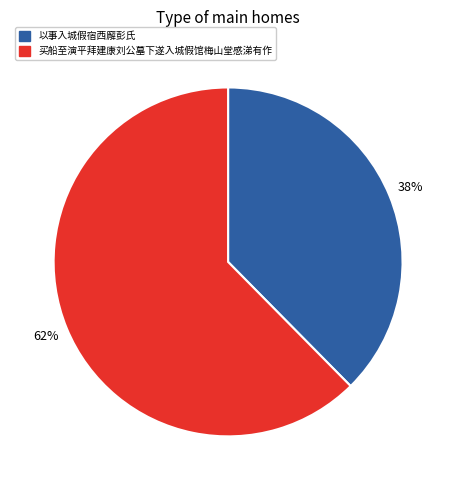

True or false: 以事入城假宿西廨彭氏 accounts for 45% of the total.

False